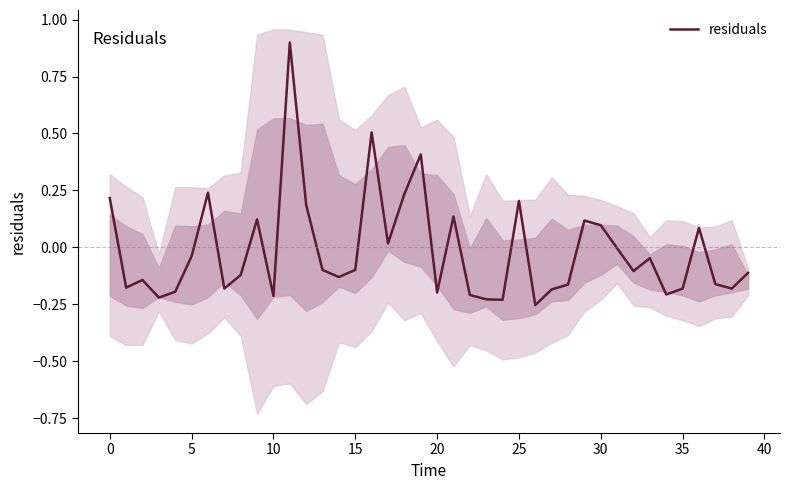

What is the label of the 28th point from the left?

27